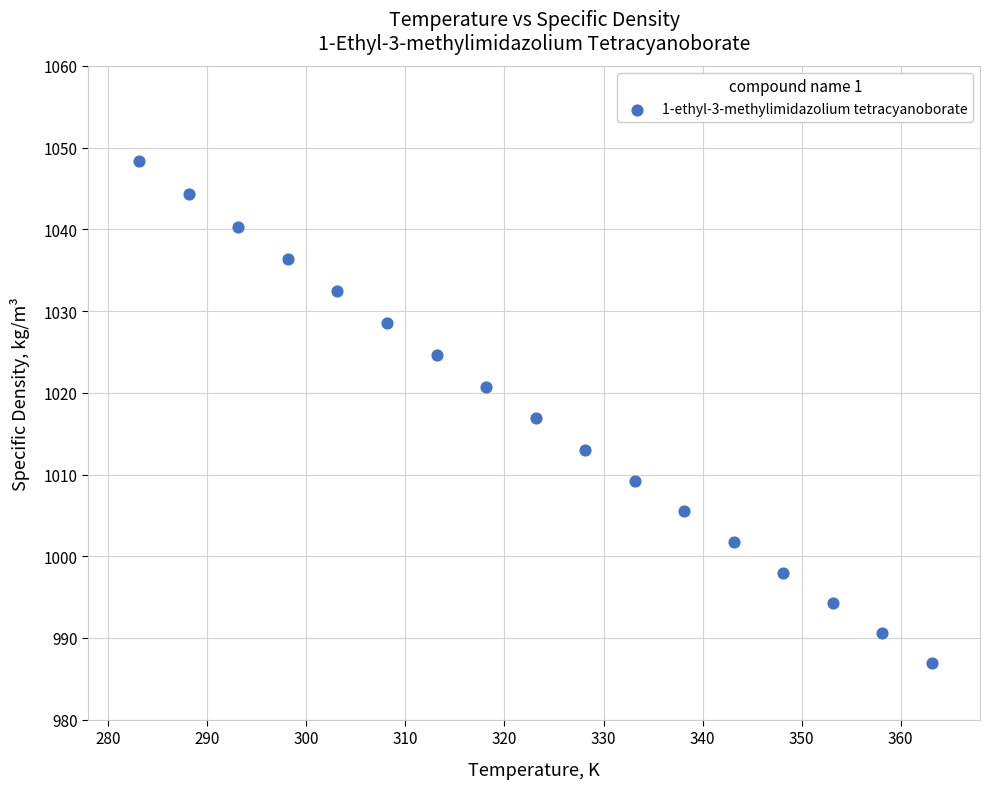

What is the range of Y values (max minus min)?

61.4